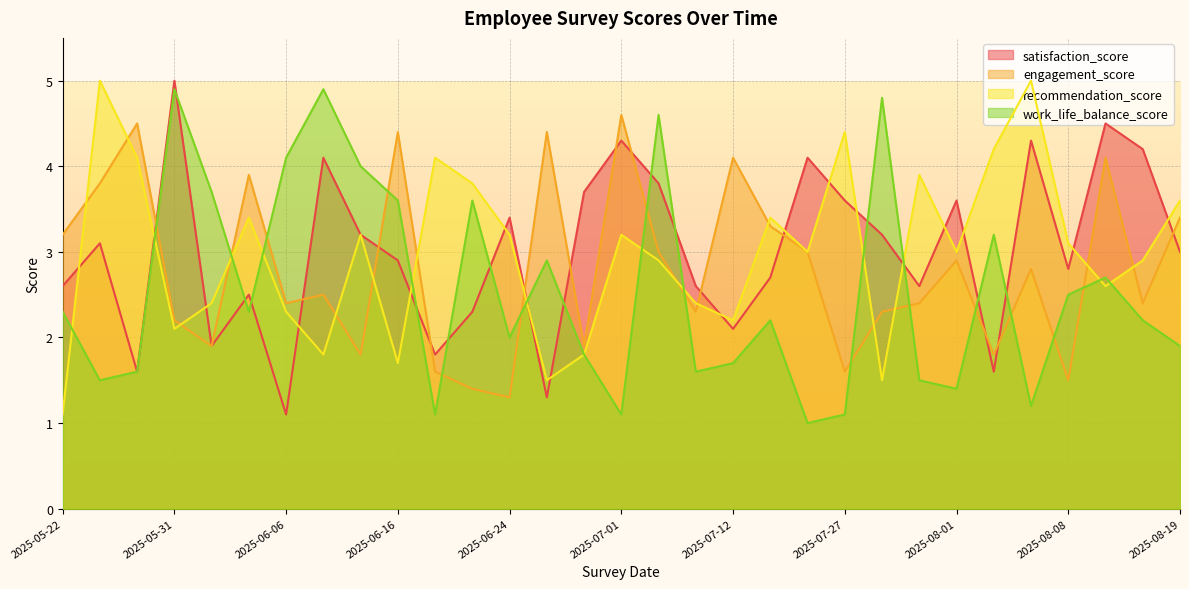

How many lines are shown in the chart?

4